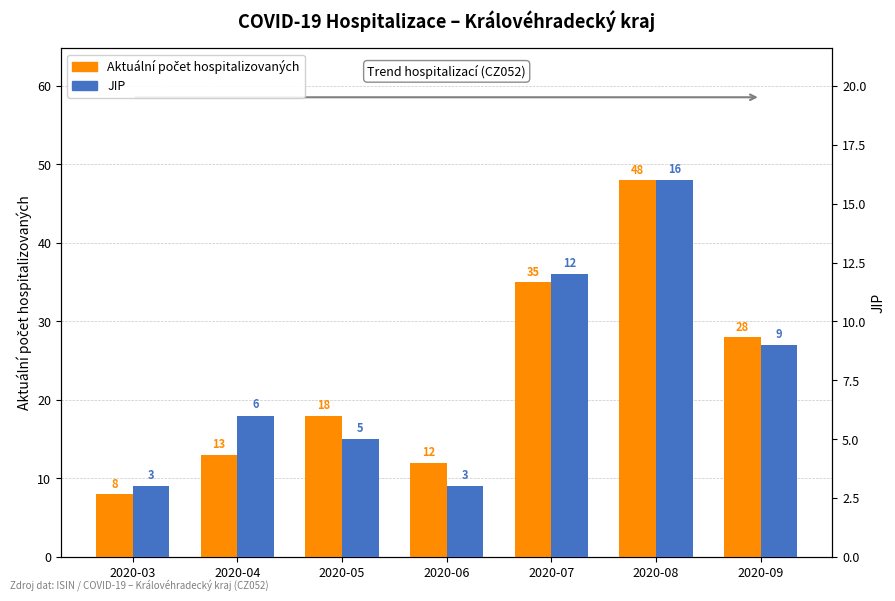

Read the JIP value at 2020-04, to the nearest 10.

10